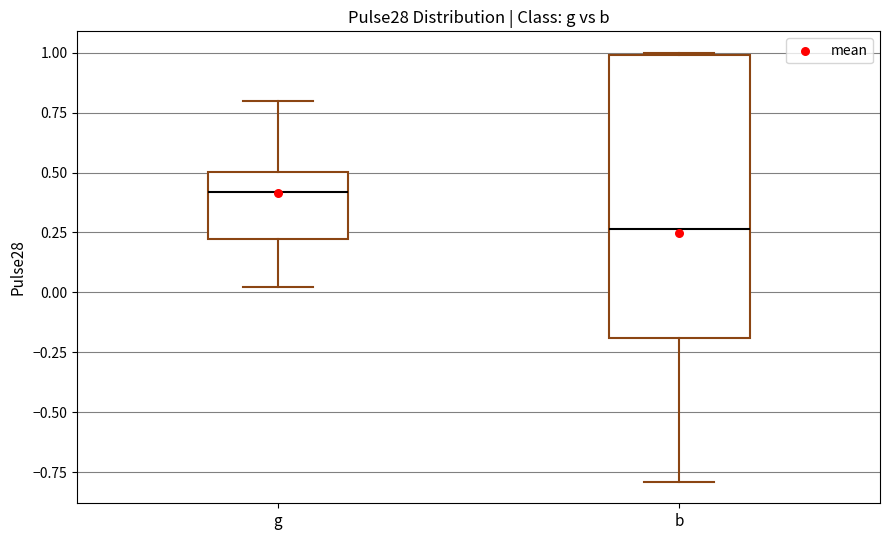

Reading left to right, transcribe this box plot: for each box, give where its median line is, the range the box spans, and where its two whiskers end, as read against the y-axis. The values are not printed on the chart, so give them approximately, as read against the axis.

g: median 0.40, box 0.20 to 0.50, whiskers 0.00 to 0.80
b: median 0.25, box -0.20 to 1.00, whiskers -0.80 to 1.00